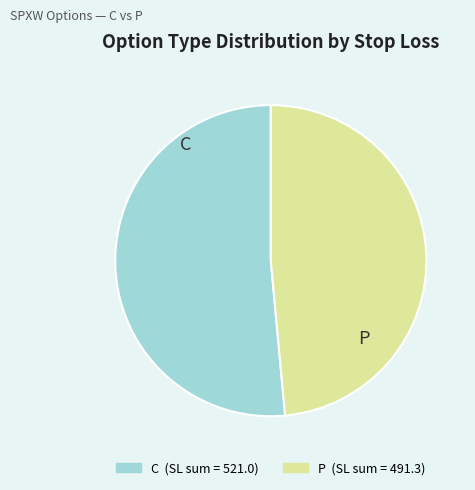

The C slice represents 51% of the pie. True or false?

True